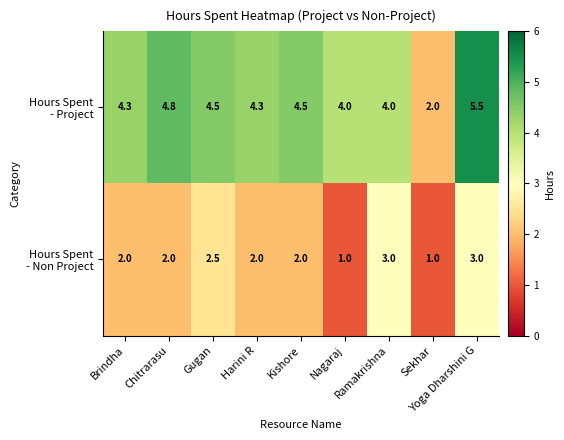

What is the smallest value displayed?

1.0